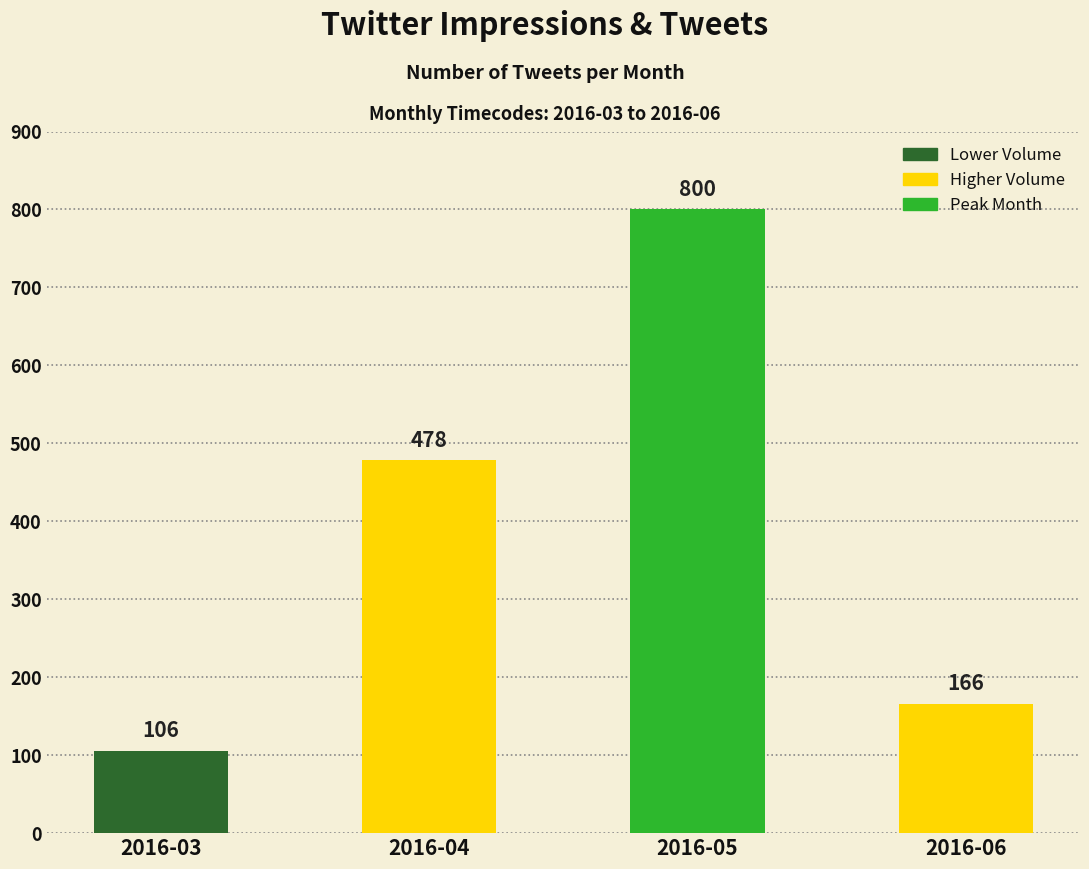

What is the difference between the maximum and minimum values?

694